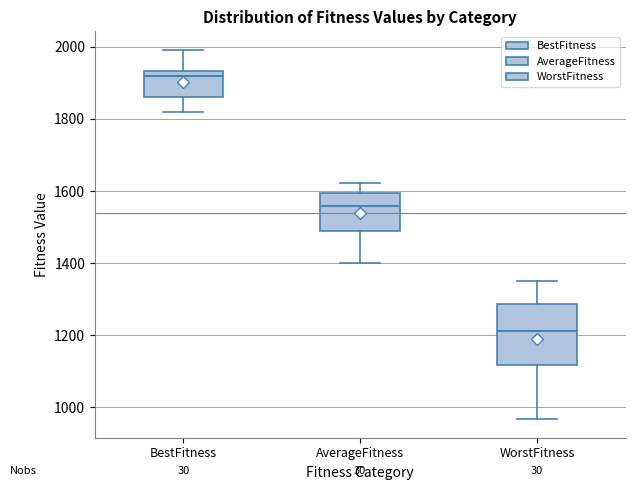

Comparing the boxes themselves (not the whiskers), which one is the tallest?

WorstFitness